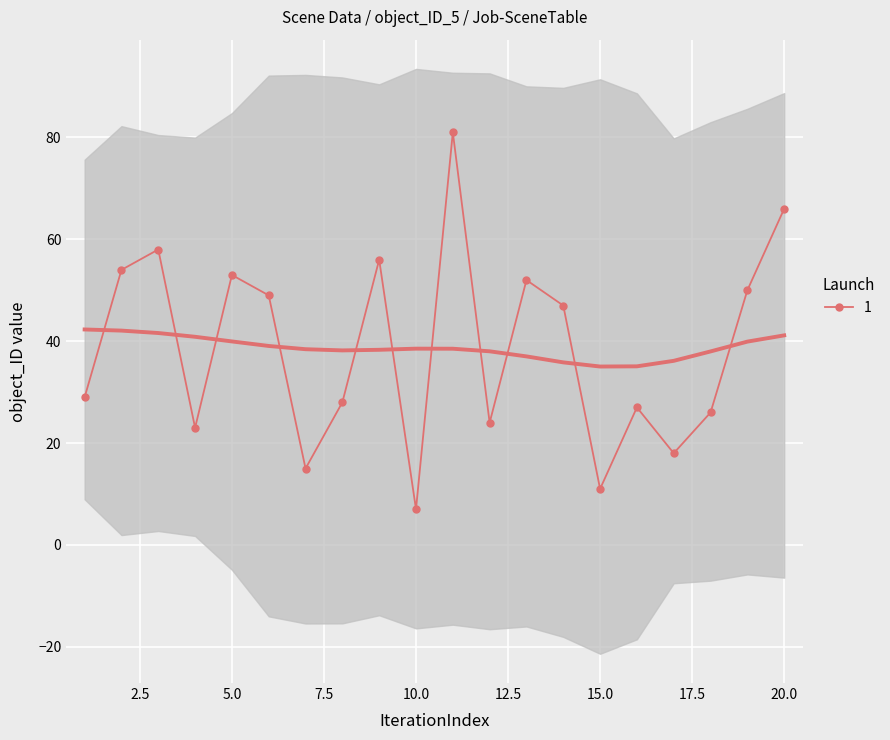

What is the highest value of the 1 series?

81